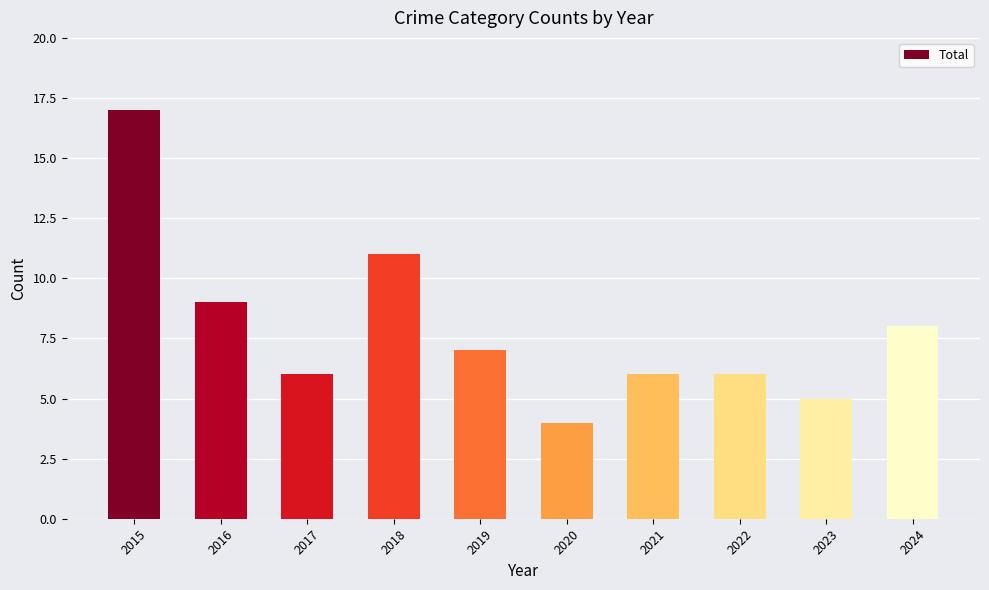

What is the sum of the values at 2021 and 2018?

17